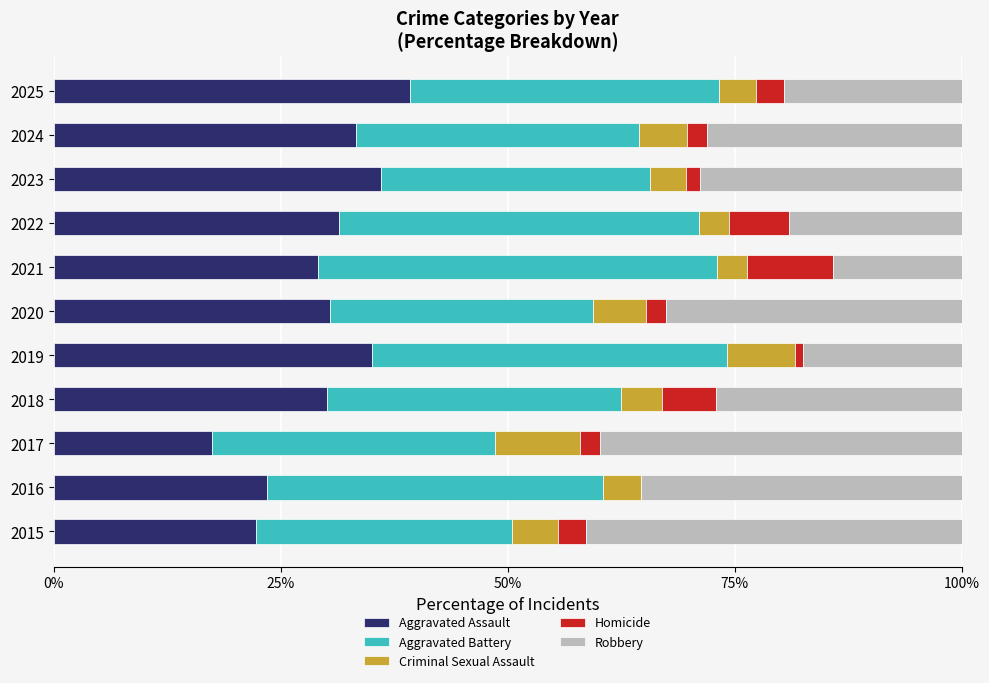

True or false: Aggravated Assault has a value of 29.1 at 2021.

True